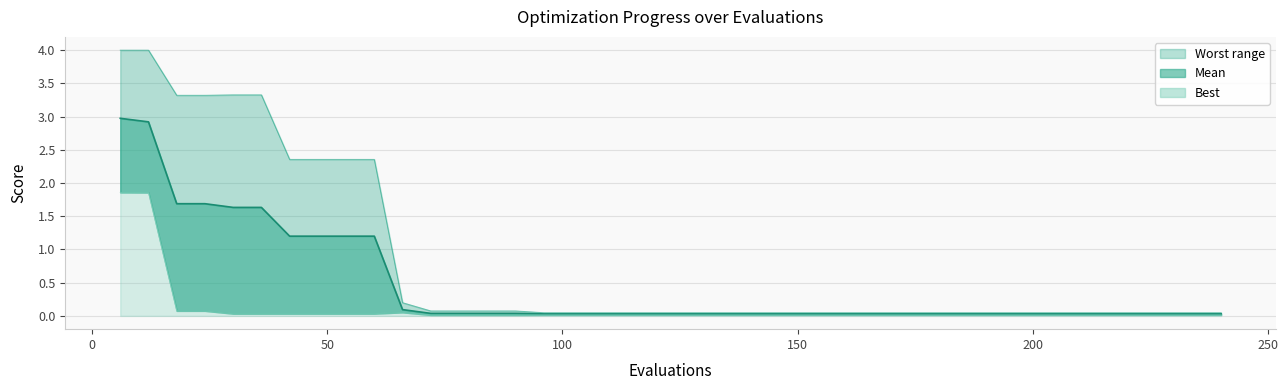

True or false: mean line and best line cross at least once.

False